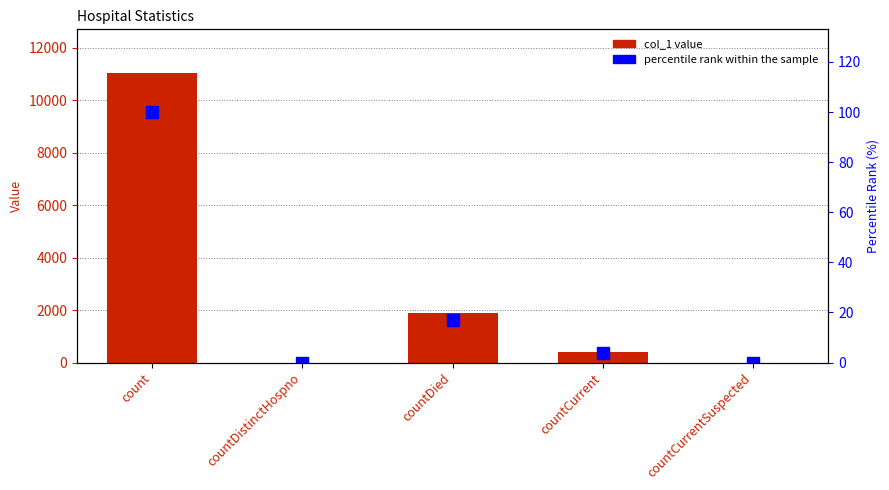

Rank the series by their maximum value, from highest to lowest.

col_1, percentile rank within the sample